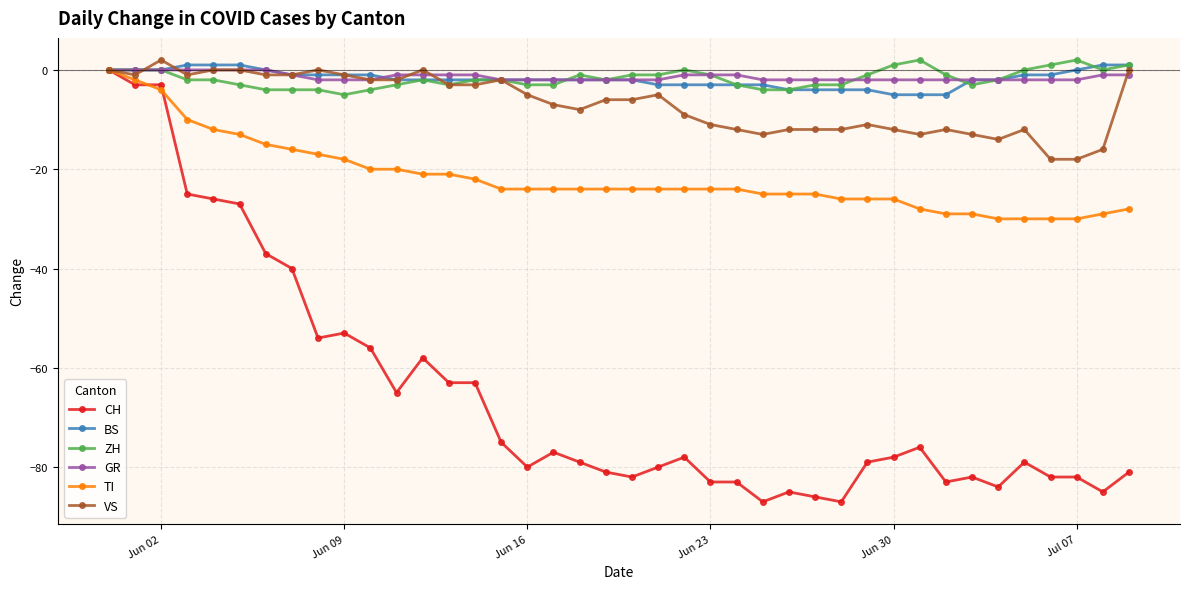

Which series has the widest spread of values?

CH